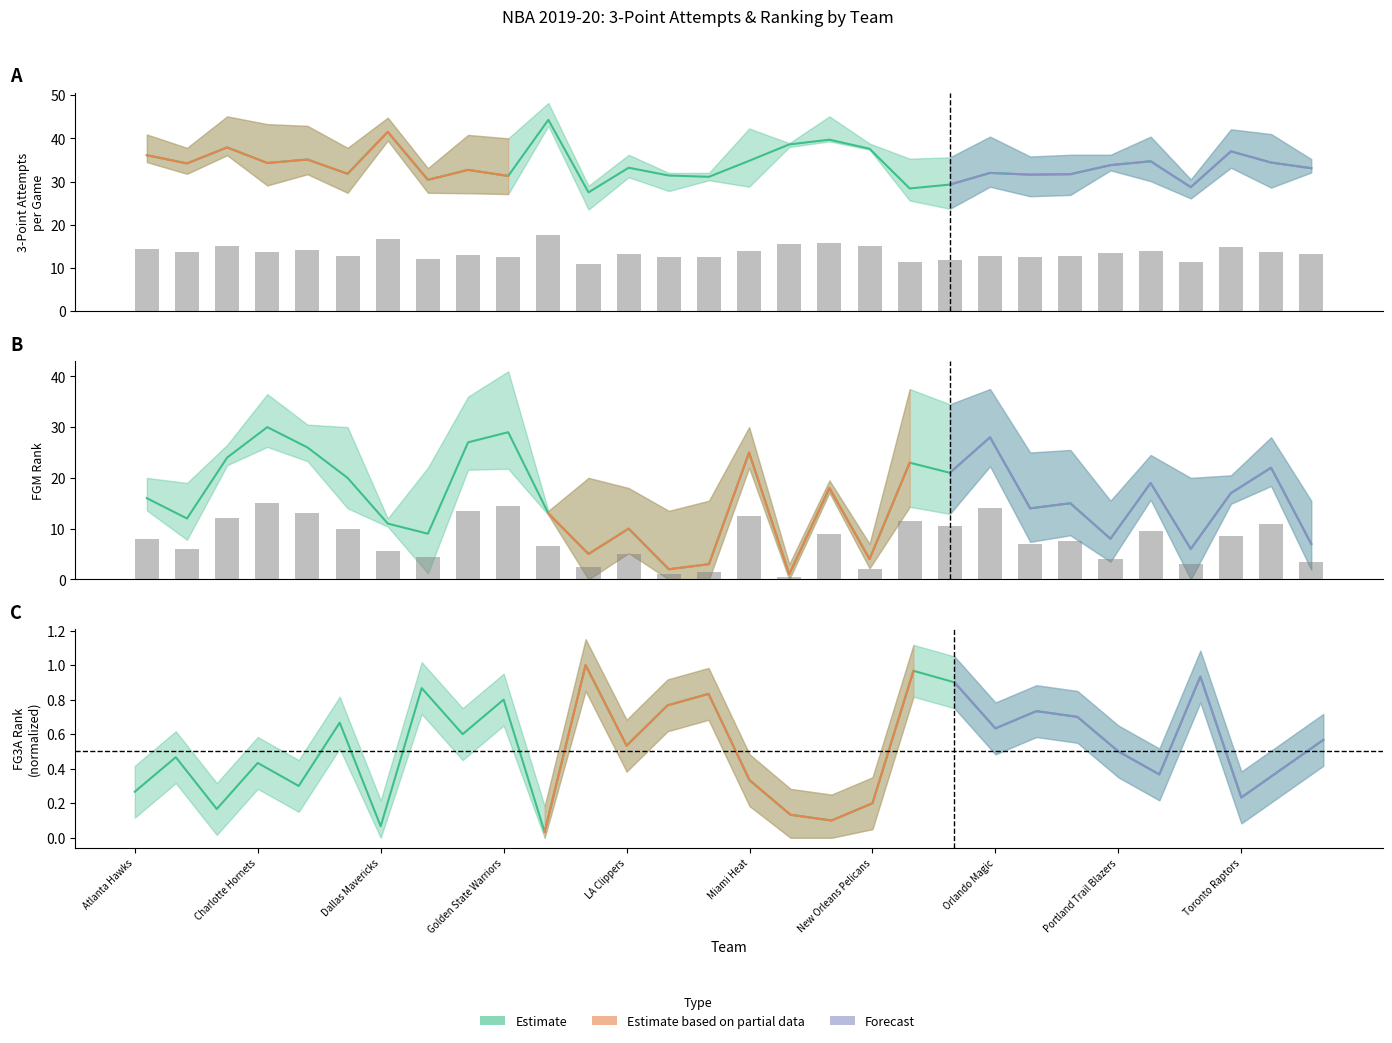

At which label is FG3A_RANK closest to 0?

Houston Rockets